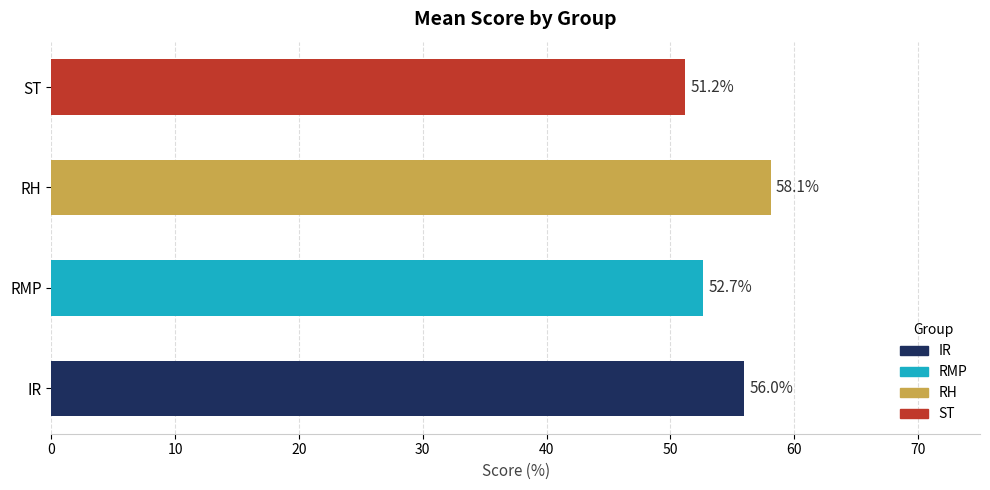

What is the ratio of the value at RMP to the value at ST?

1.0